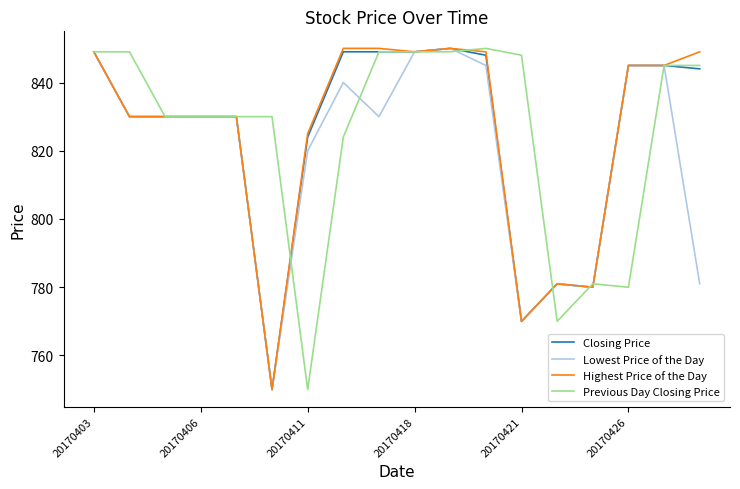

What is the minimum value for Previous Day Closing Price?

750